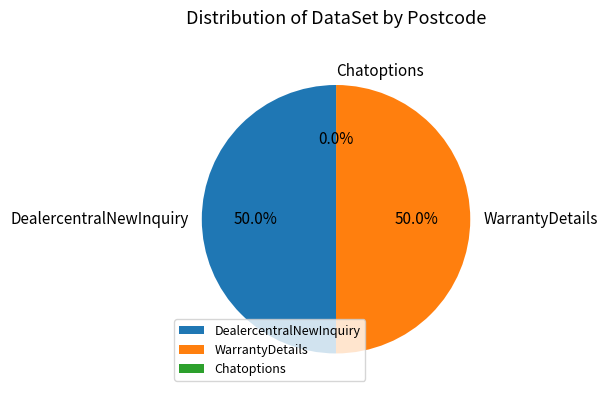

Is it true that WarrantyDetails is 63% of the pie?

False